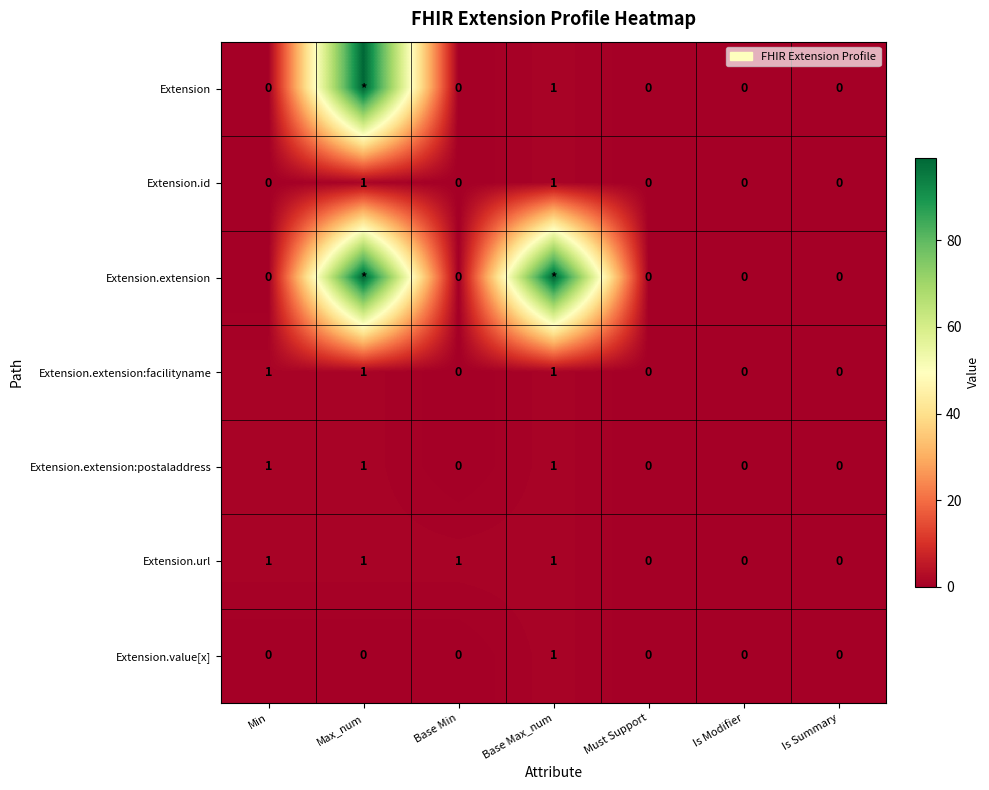

Is the value of Extension at Base Min greater than the value of Extension.extension:postaladdress at Max_num?

No